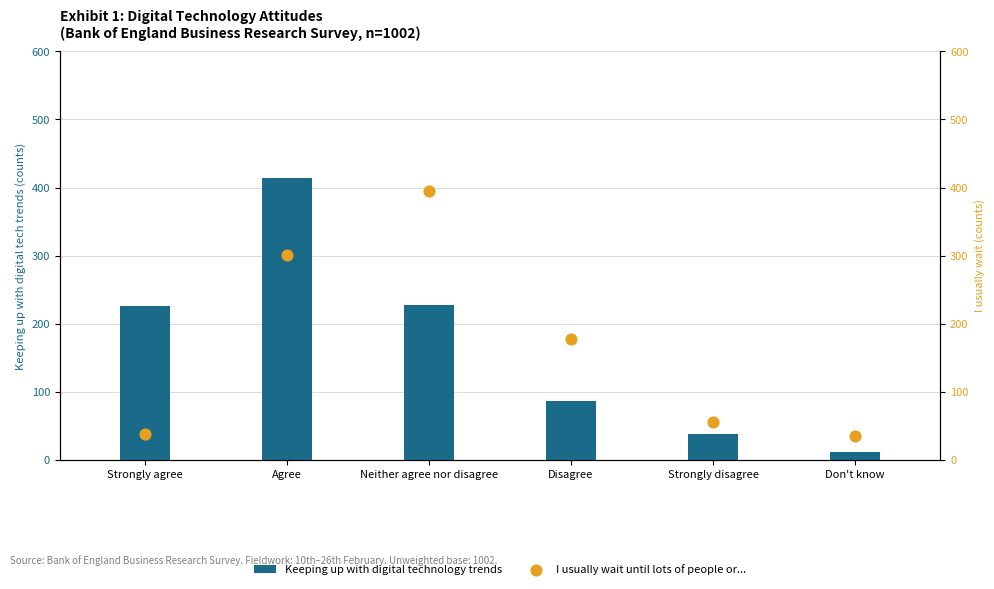

At how many categories does at least one series exceed 412?

1